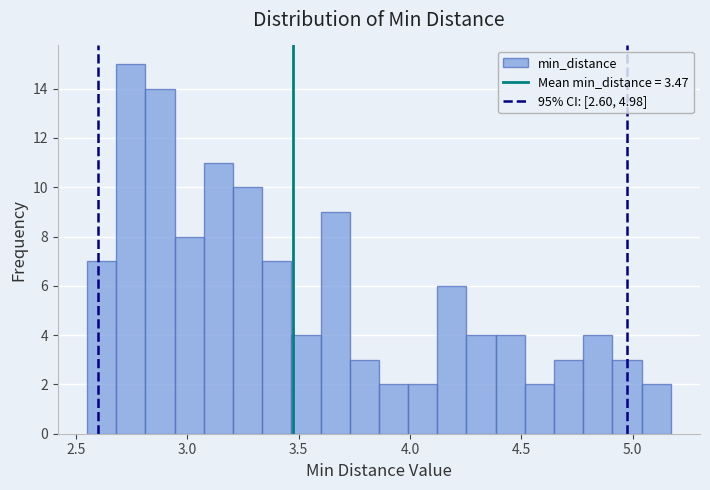

Read against the x-axis, roughly where is the centre of the tallest bar?

2.75